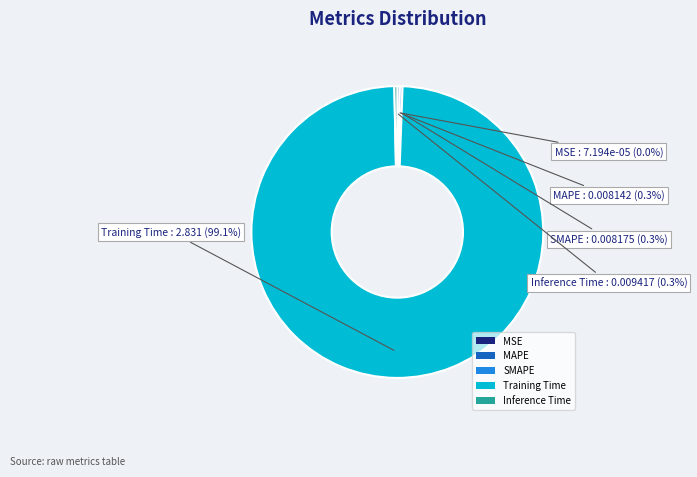

Is the sum of Inference Time and Training Time greater than half?

Yes